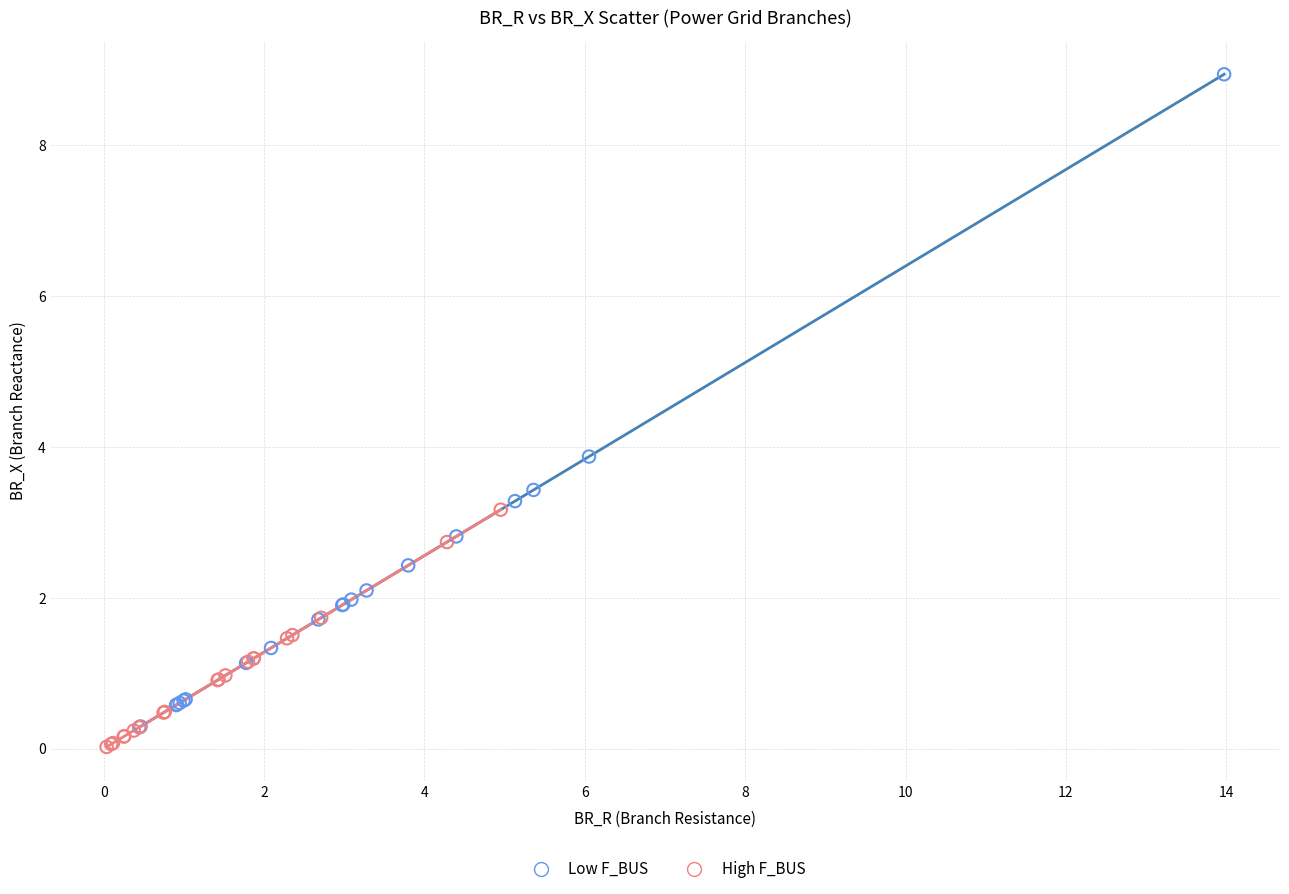

Which series has the widest spread of Y values?

Low F_BUS